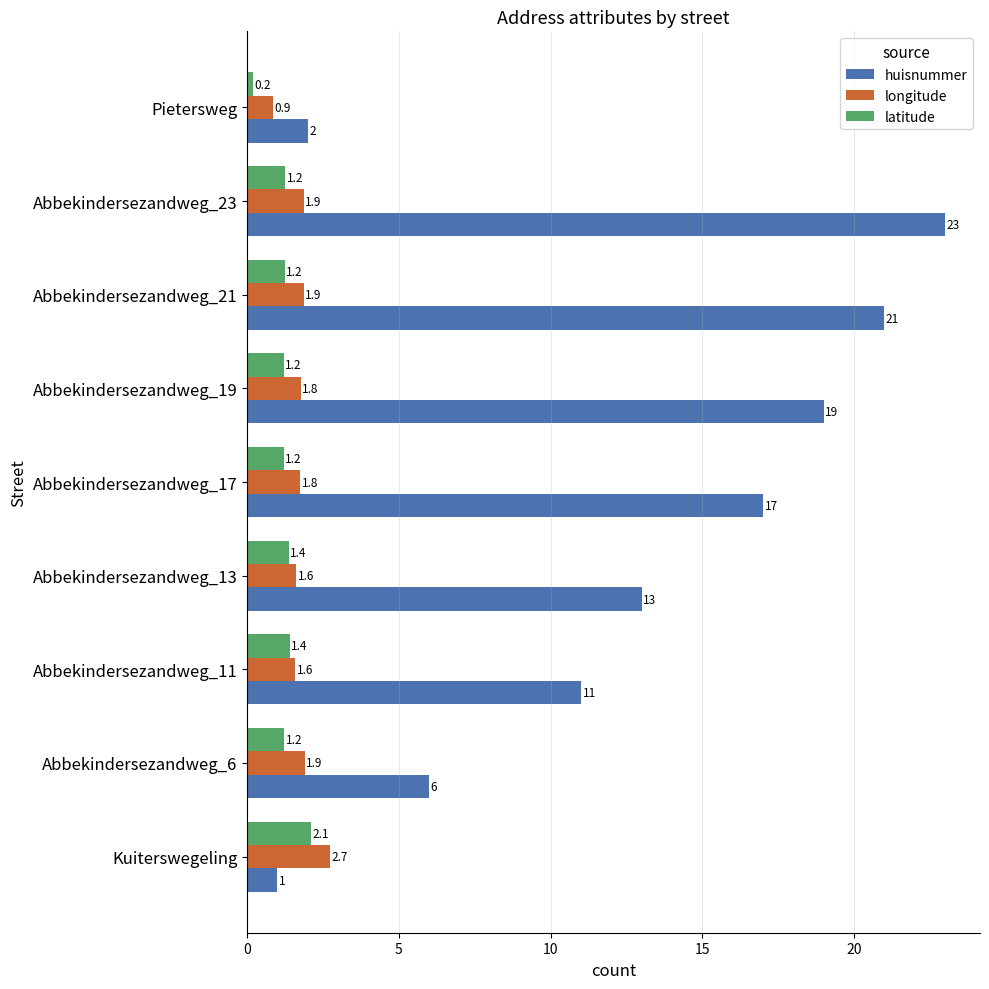

Count the number of data series in this chart.

3